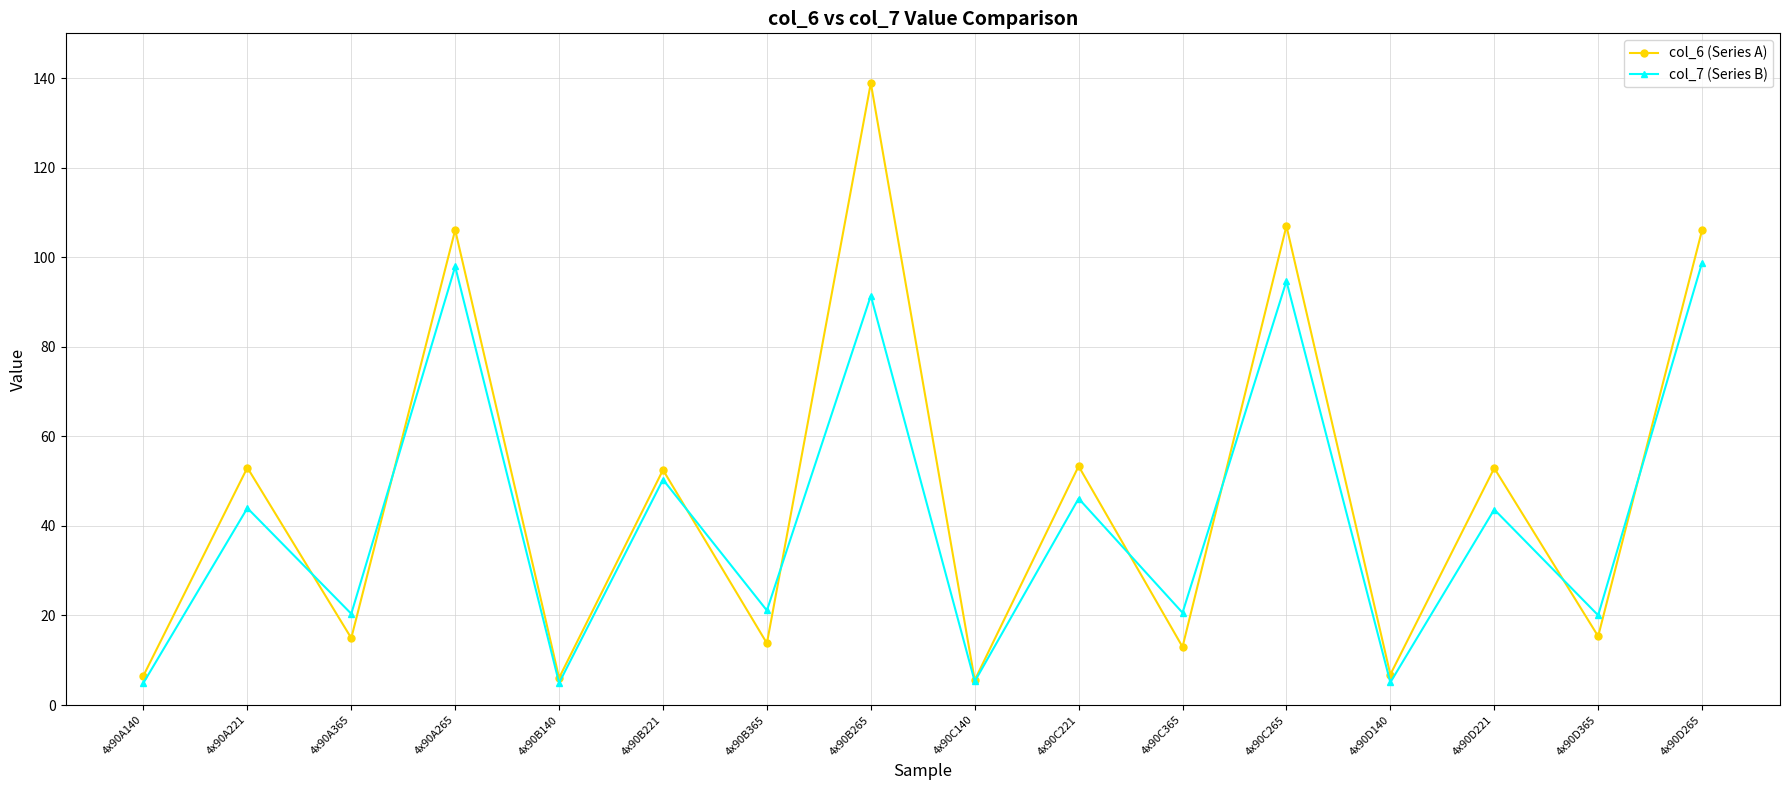

At which label does col_6 (Series A) first exceed 52?

4x90A221